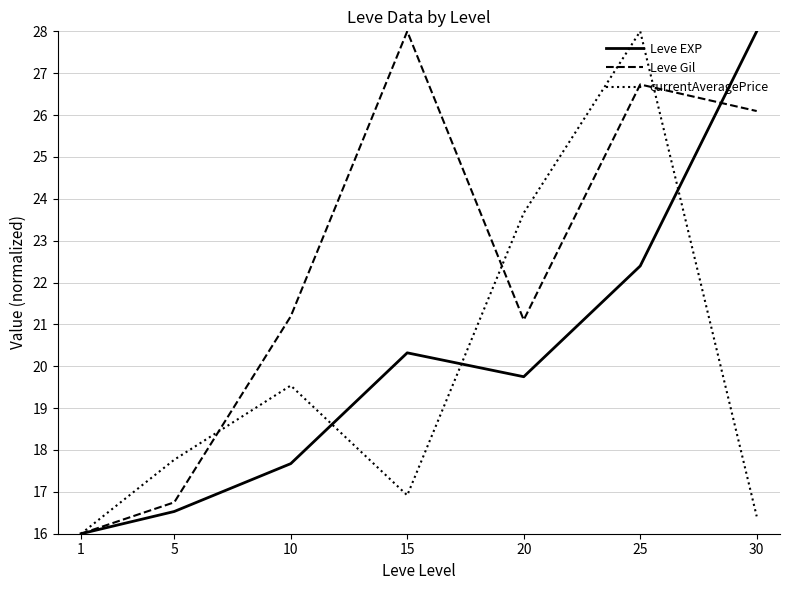

Count the number of data series in this chart.

3